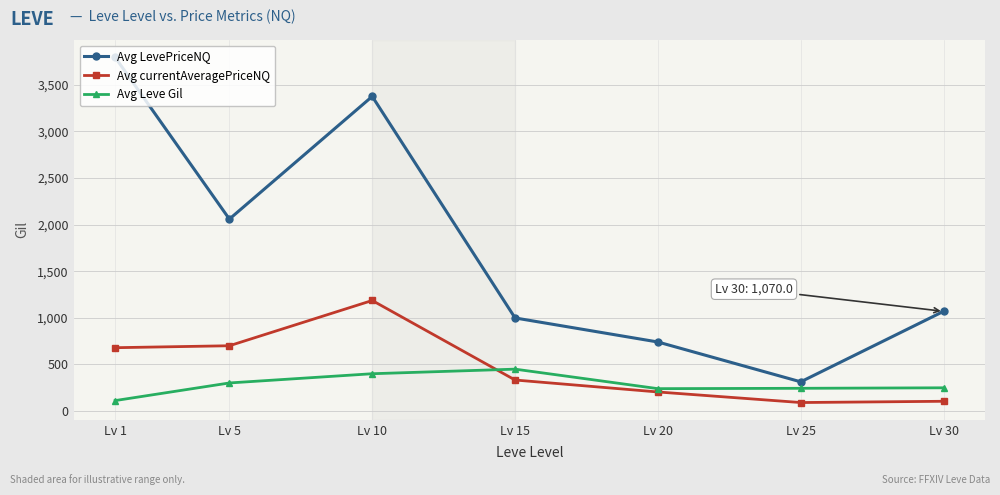

The Avg currentAveragePriceNQ series shows 91.2 at Lv 25. True or false?

True